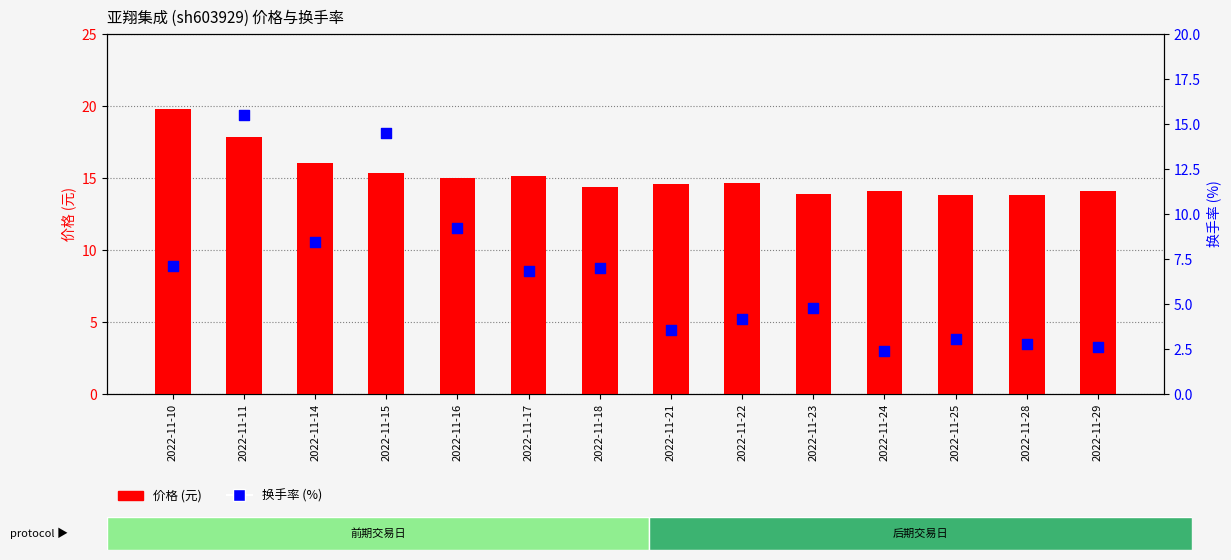

Which series contains the lowest Y value?

换手率